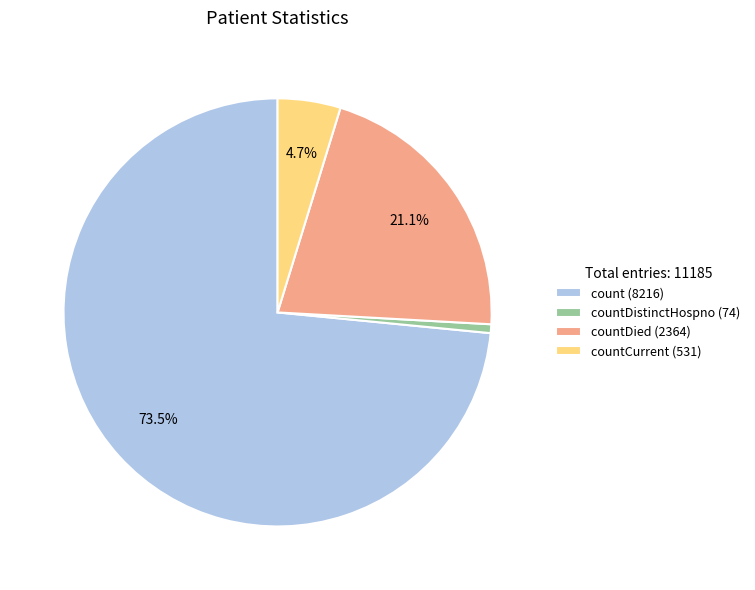

To the nearest percent, what is the average slice percentage?

25%